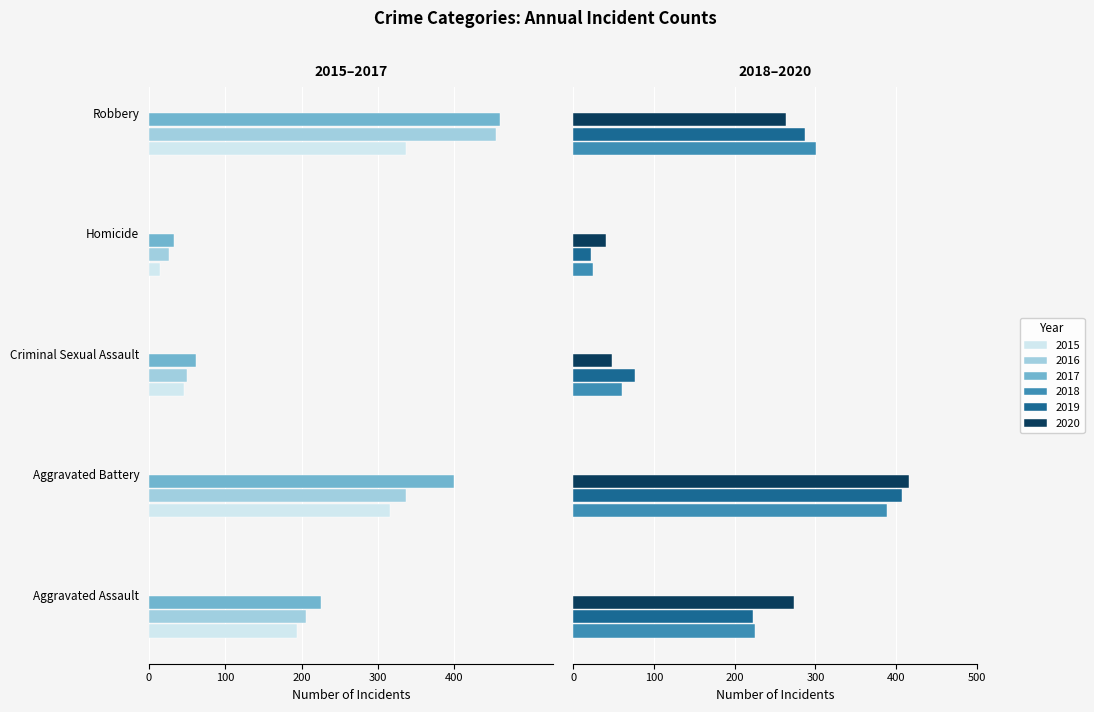

Is it true that 2020 equals 169 at Aggravated Battery?

False